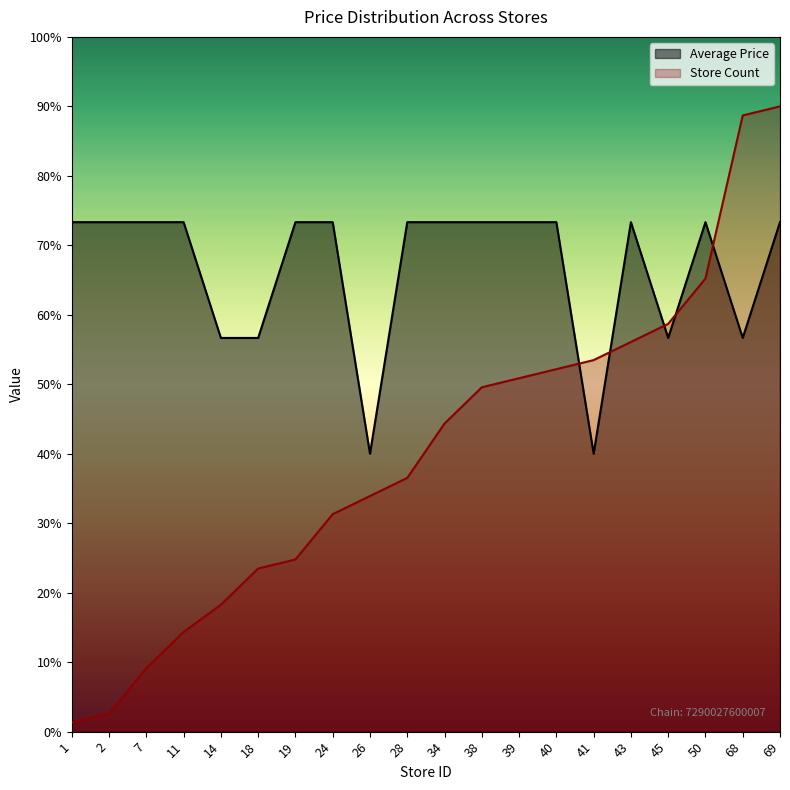

How many lines are shown in the chart?

2